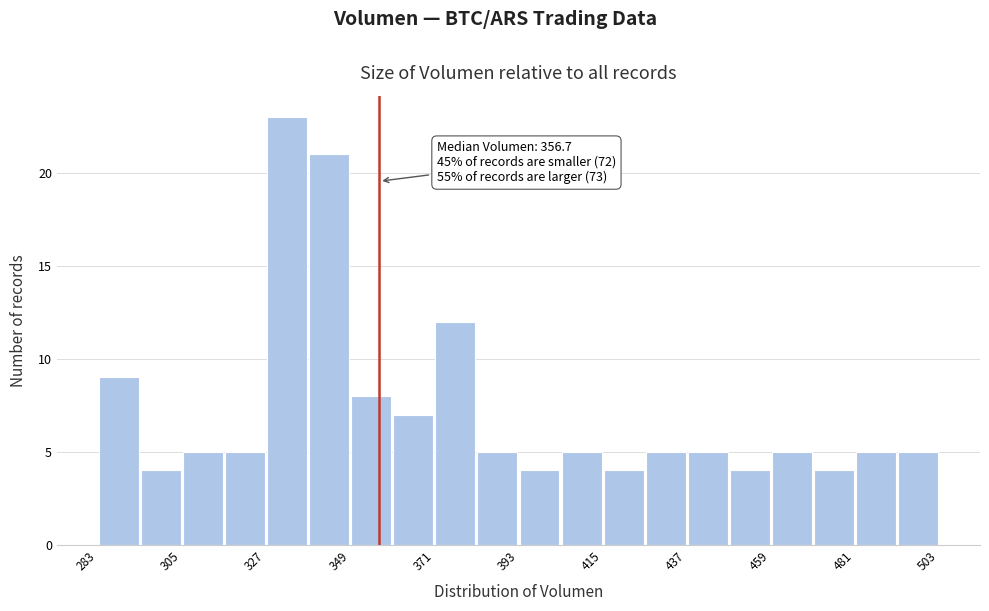

Around what value on the x-axis is the tallest bar? Give the approximate position of its centre, as read against the axis.

335